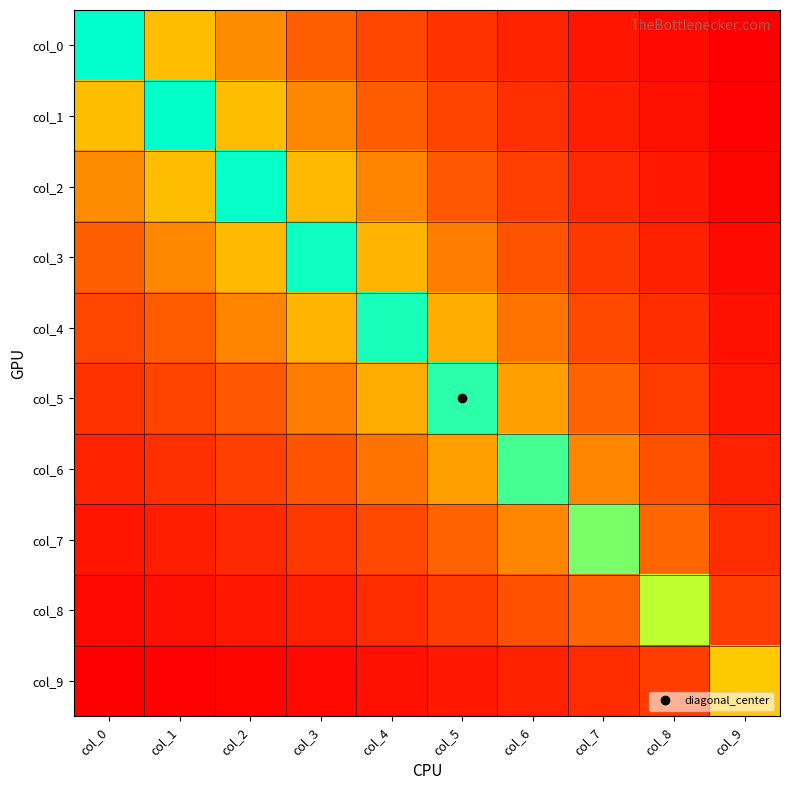

What is the total value across all series at col_6?

4.0